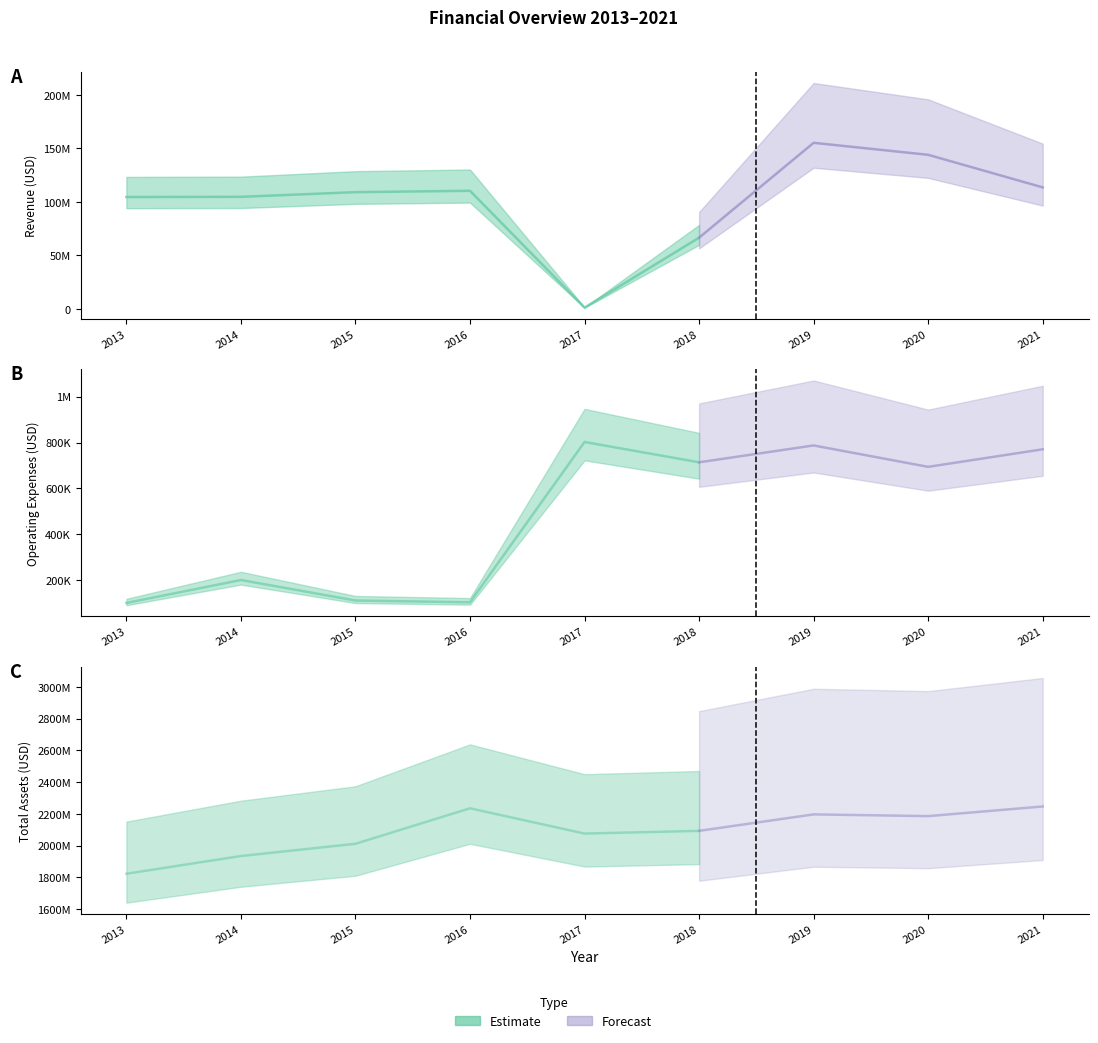

The value of Operating Expenses at 2015 is 110560. True or false?

True